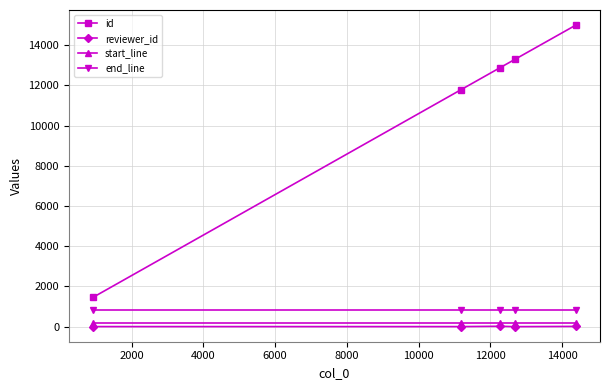

True or false: end_line has more than 2 points higher than both neighbors.

False